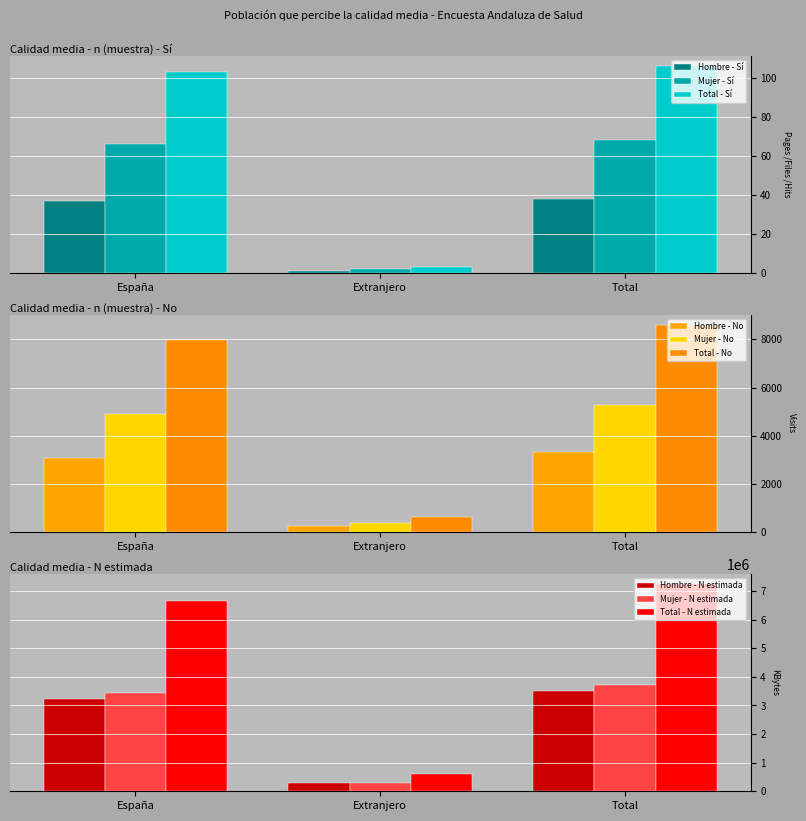

At which label is Hombre - Sí closest to 19?

España